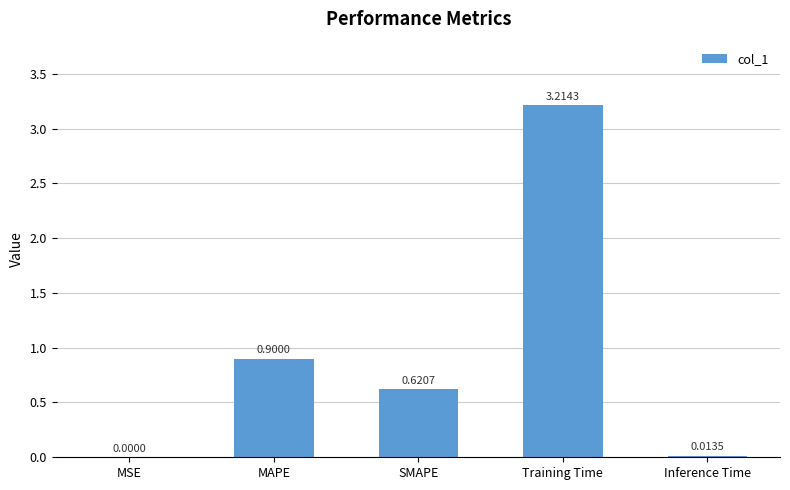

What is the greatest value displayed?

3.2